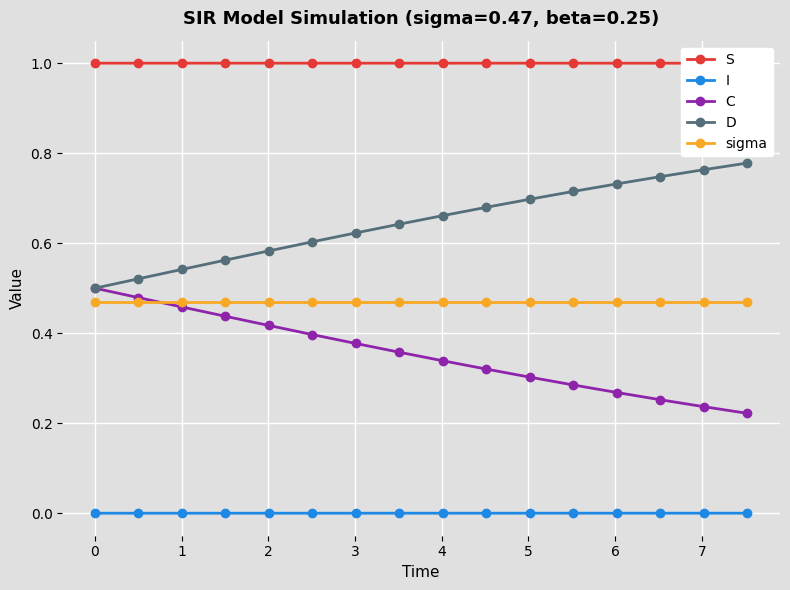

True or false: sigma and D cross at least once.

False